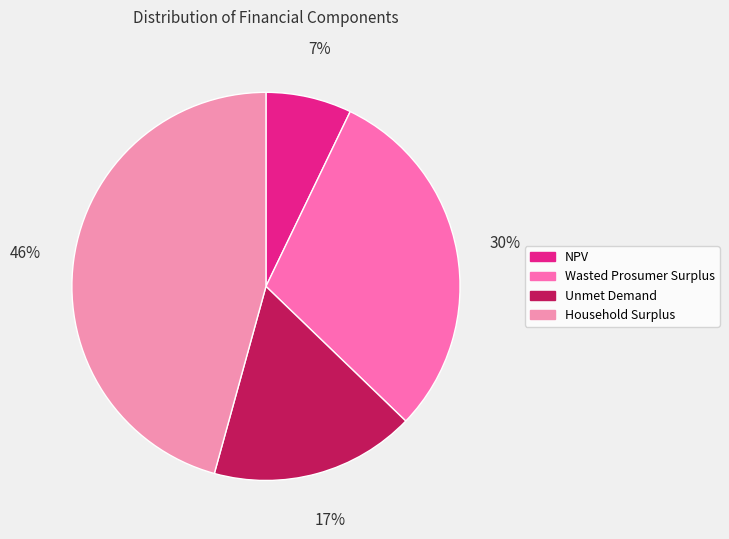

Rank the categories by value from highest to lowest.

Household Surplus, Wasted Prosumer Surplus, Unmet Demand, NPV